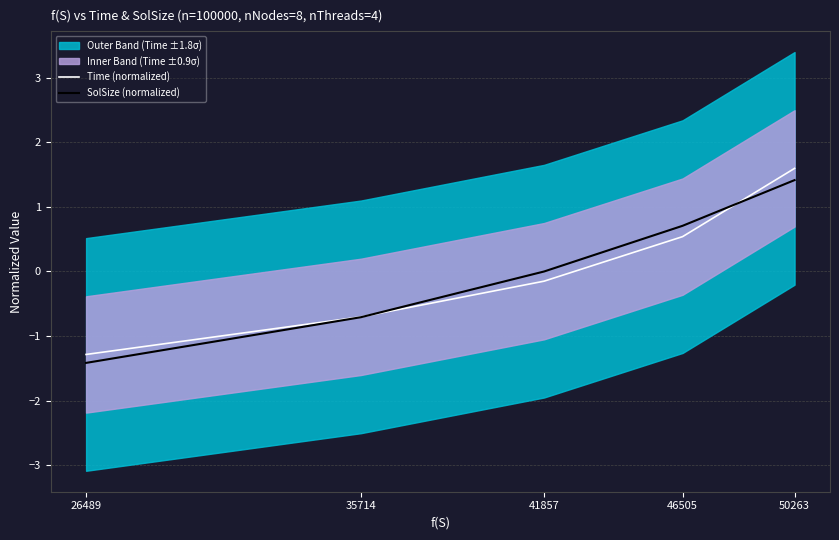

Where does the Time (normalized) series first go above 0?

46505